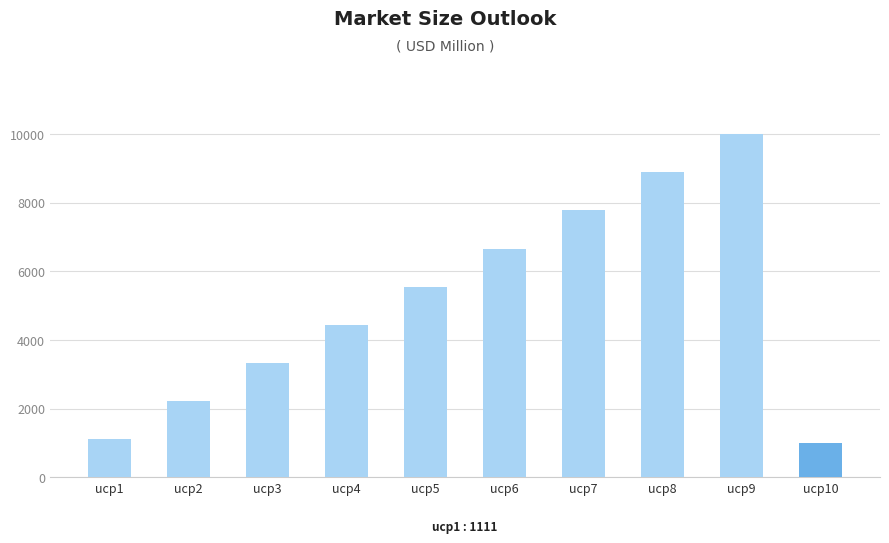

At which label is the value closest to 5504?

ucp5